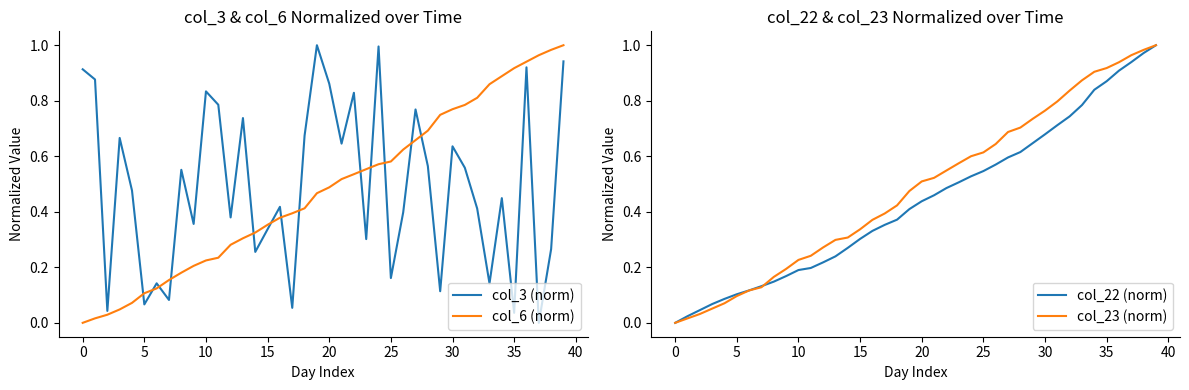

The value of col_23 (norm) at 0 is 0.0. True or false?

True